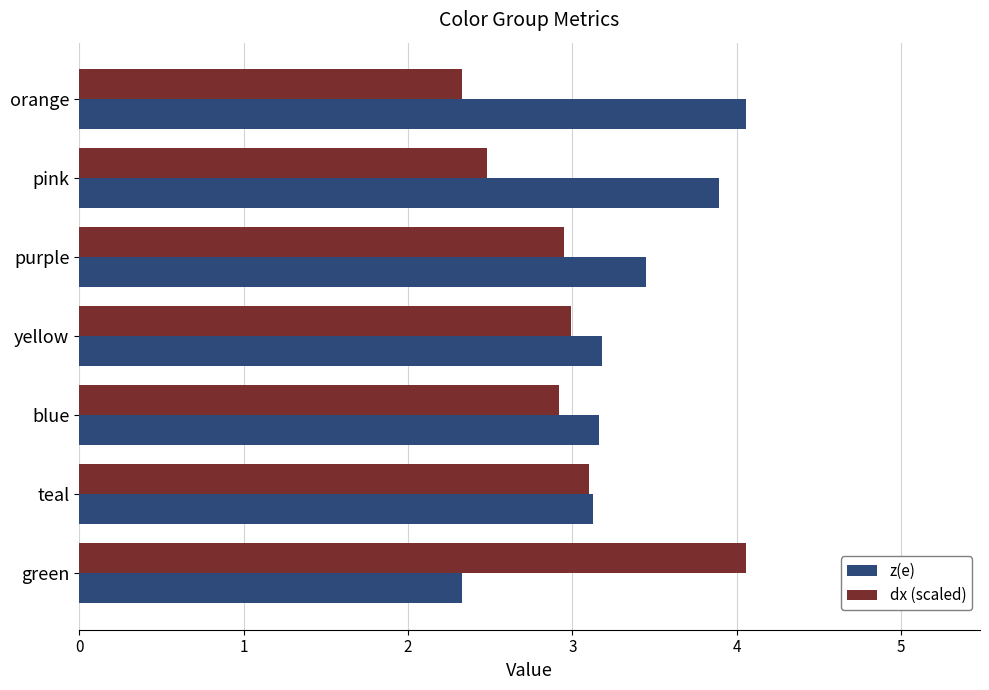

Rank the series by their average value, from highest to lowest.

z(e), dx (scaled)